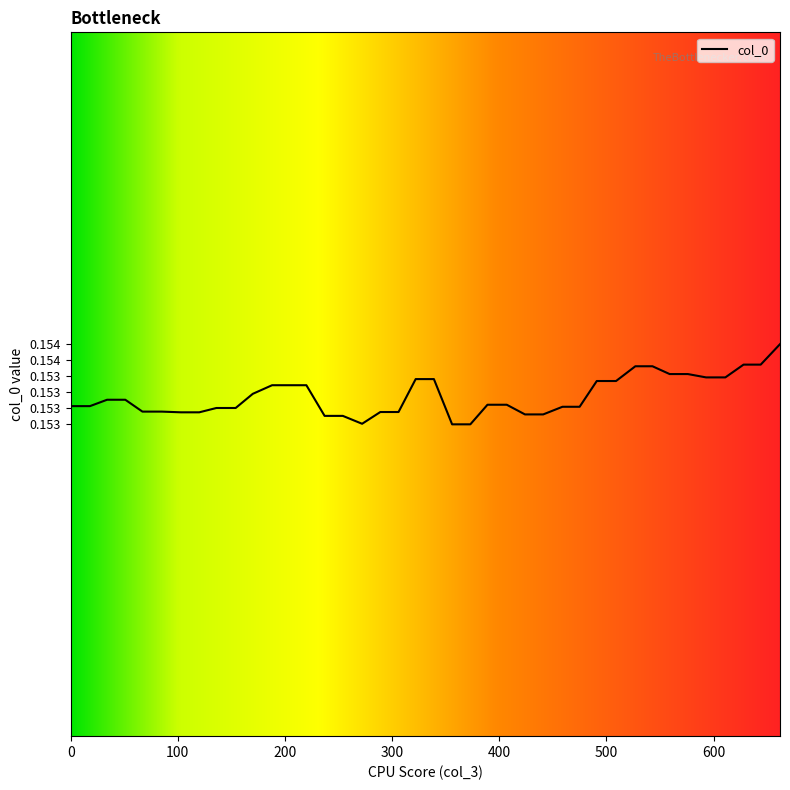

The chart shows a value of 0.2 at 34. True or false?

True